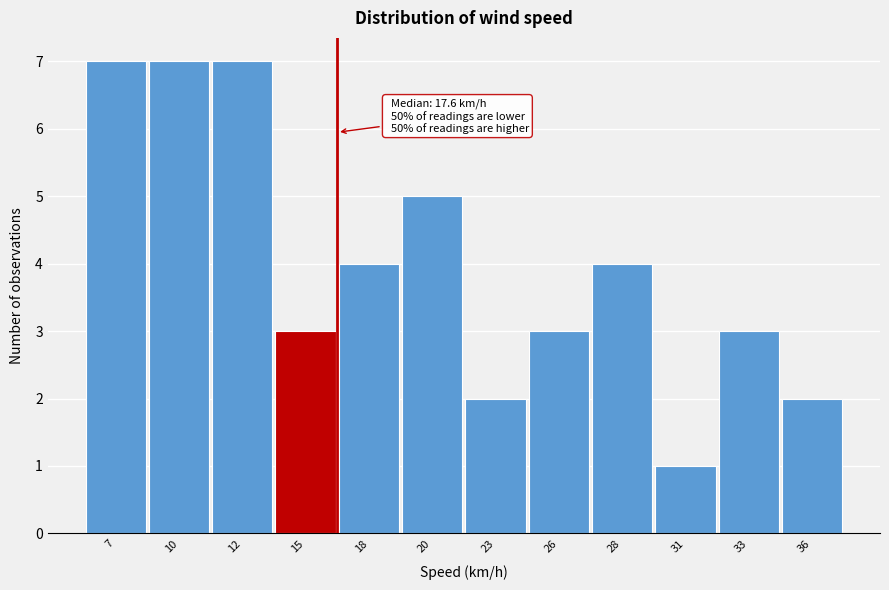

Reading left to right, extract all data points from this chart.

7=7	10=7	12=7	15=3	18=4	20=5	23=2	26=3	28=4	31=1	33=3	36=2